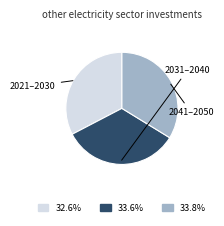

Is there any slice that represents more than half of the pie?

No